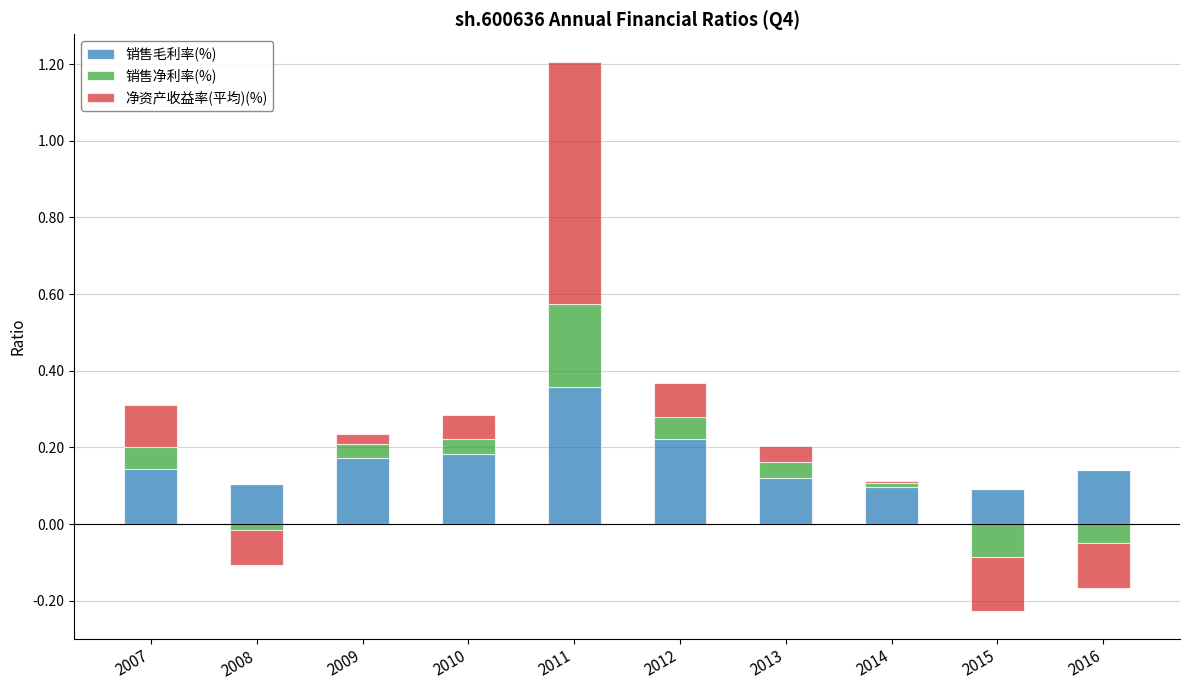

True or false: 净资产收益率(平均)(%) has a value of 0.0 at 2014.

True